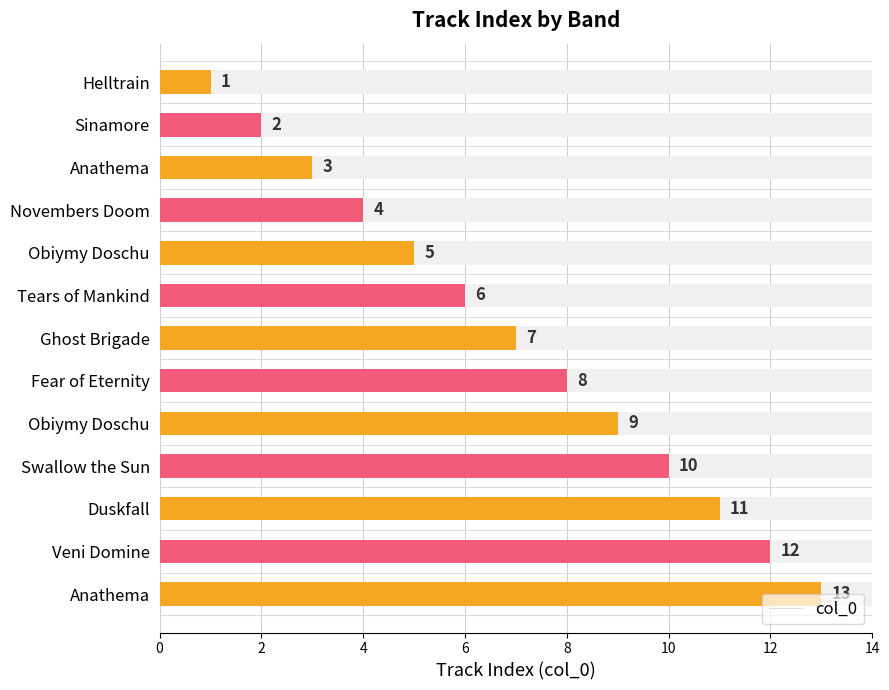

What is the sum of the values at Sinamore and Obiymy Doschu?

11